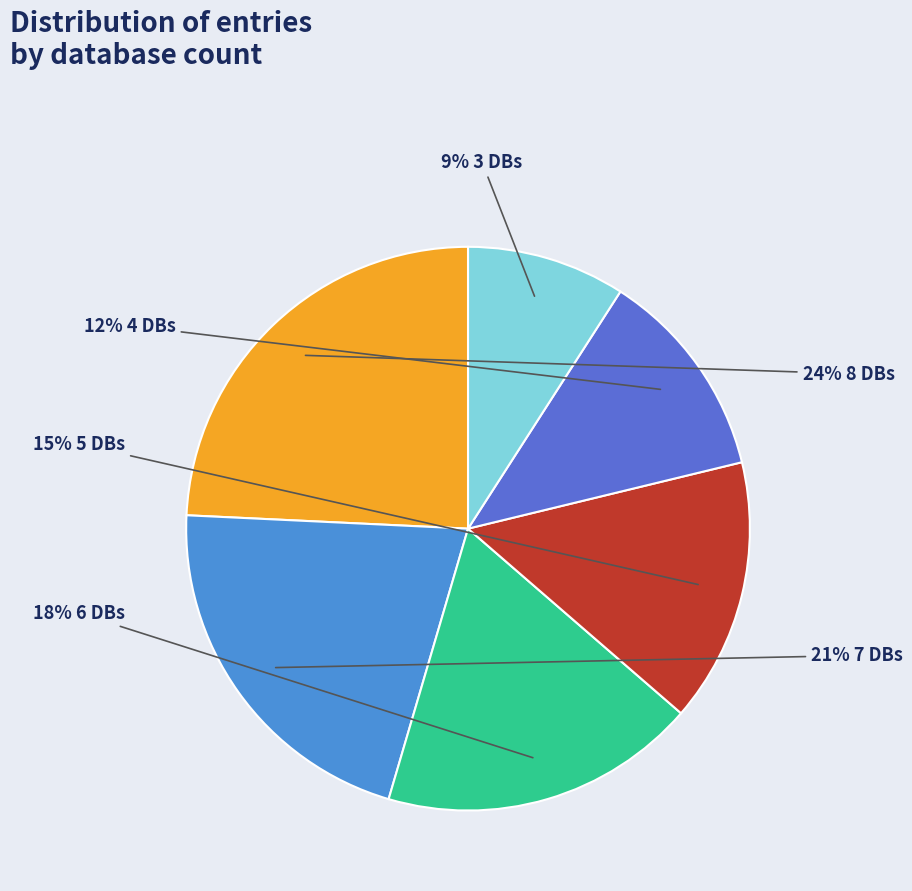

How many slices are in this pie chart?

6